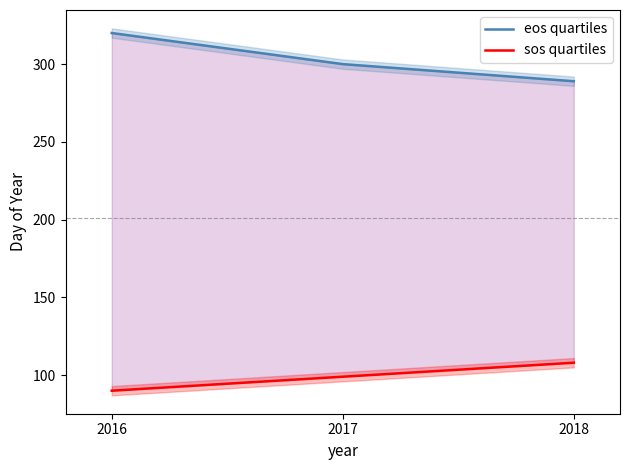

What is the maximum value for eos quartiles?

320